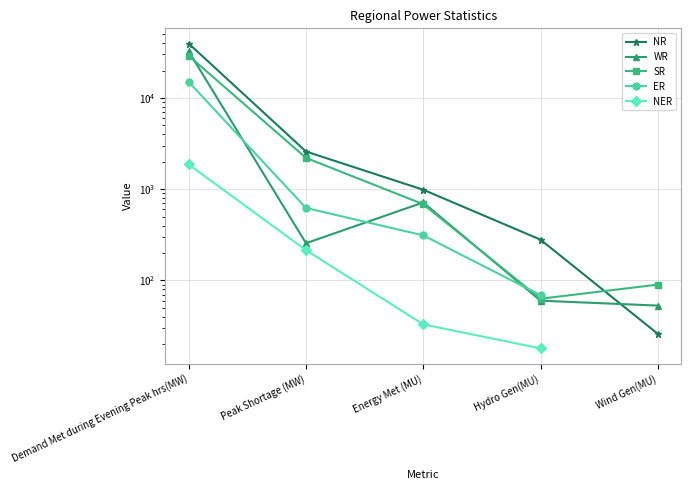

How many lines are shown in the chart?

5